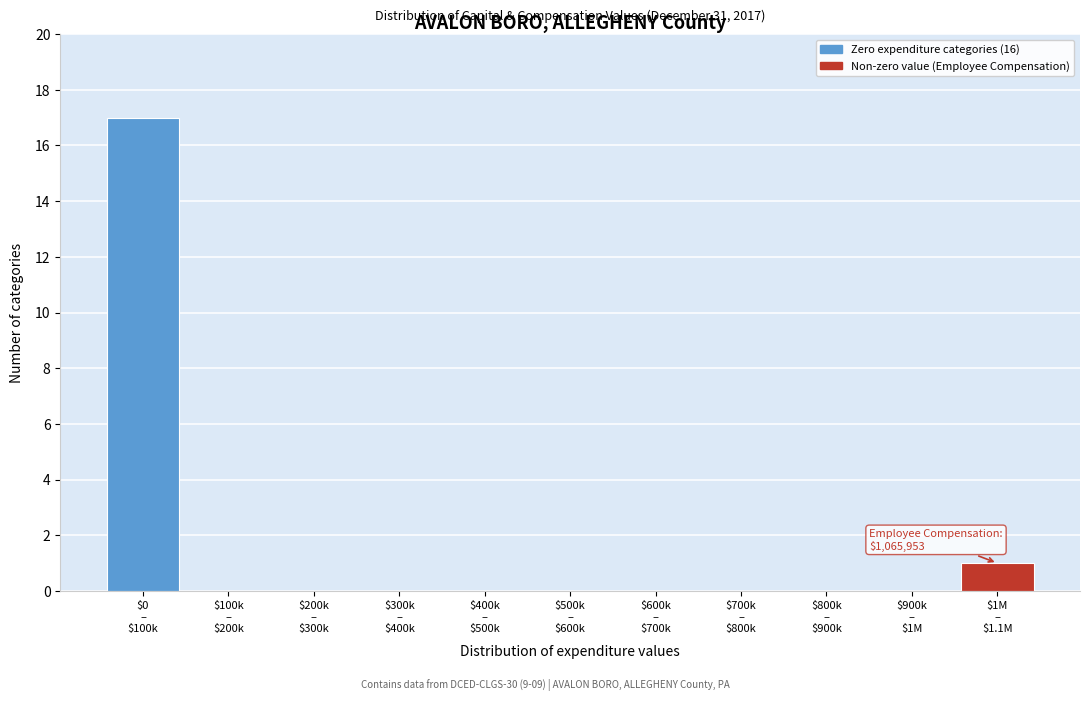

What is the greatest value displayed?

17